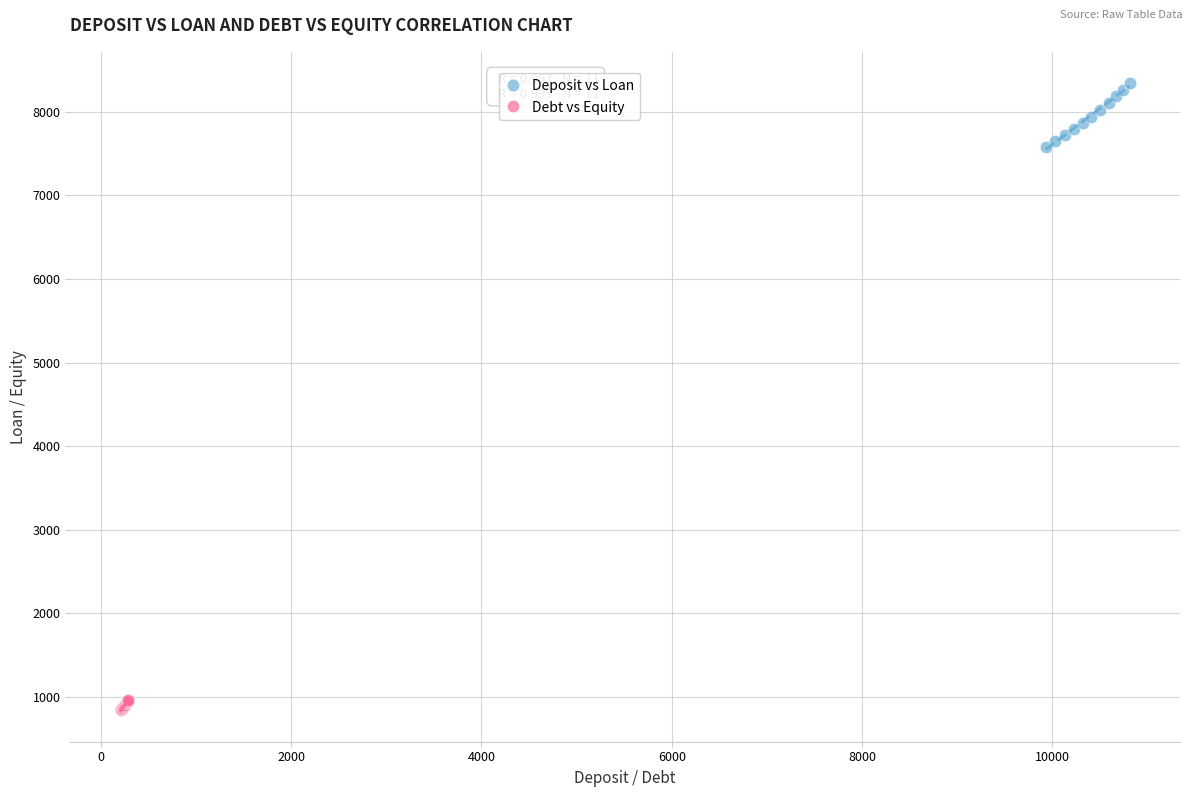

Which series reaches the maximum Y coordinate?

Deposit vs Loan